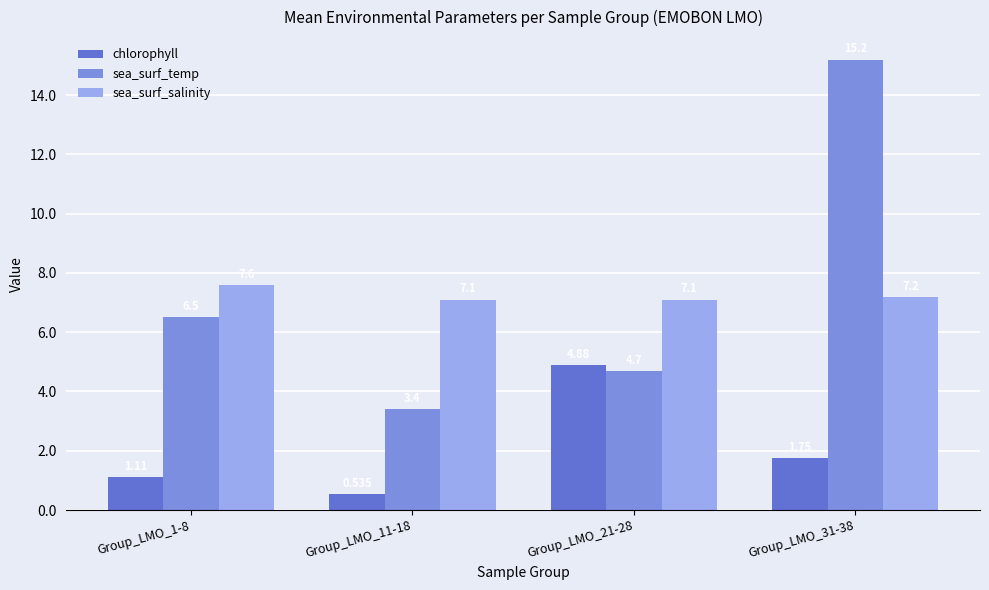

Where does the sea_surf_temp series first go above 6?

Group_LMO_1-8